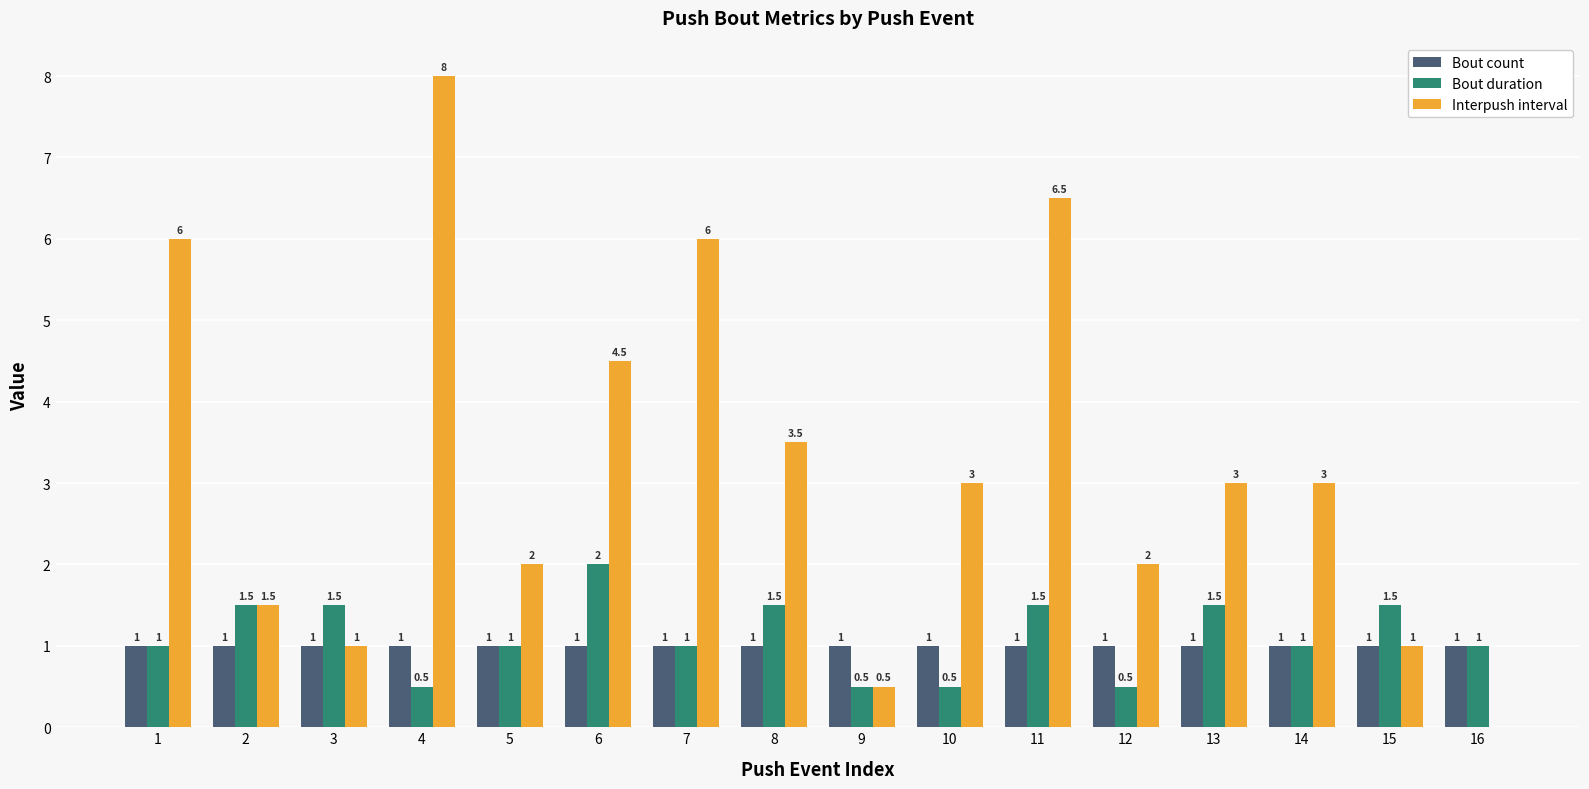

True or false: Bout count has a value of 1.0 at 6.

True